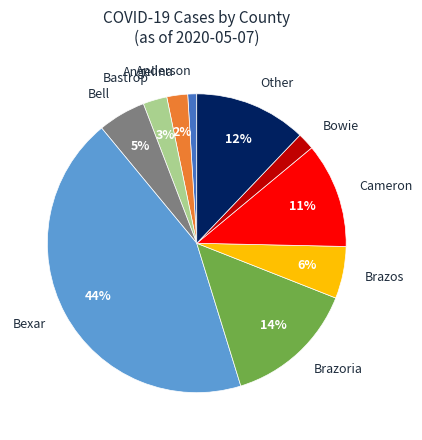

Does Bexar represent more than half of the total?

No